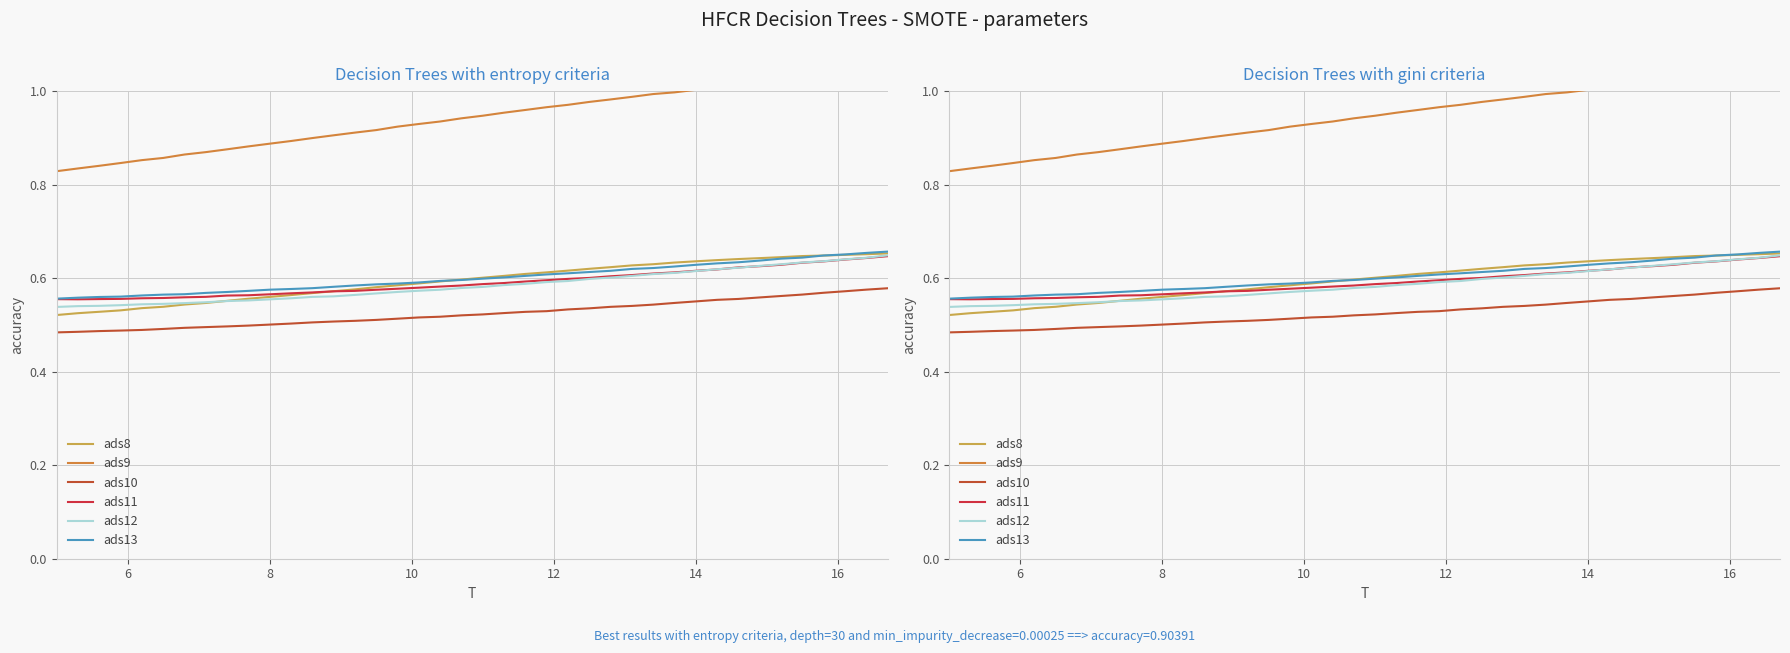

Reading left to right, list all the values displayed in this chart.

ads8: 0.5	0.5	0.5	0.5	0.5	0.5	0.5	0.5	0.6	0.6	0.6	0.6	0.6	0.6	0.6	0.6	0.6	0.6	0.6	0.6	0.6	0.6	0.6	0.6	0.6	0.6	0.6	0.6	0.6	0.6	0.6	0.6	0.6	0.6	0.6	0.6	0.6	0.6	0.7	0.7
ads9: 0.8	0.8	0.8	0.8	0.9	0.9	0.9	0.9	0.9	0.9	0.9	0.9	0.9	0.9	0.9	0.9	0.9	0.9	0.9	0.9	0.9	1.0	1.0	1.0	1.0	1.0	1.0	1.0	1.0	1.0	1.0	1.0	1.0	1.0	1.0	1.0	1.0	1.0	1.0	1.0
ads10: 0.5	0.5	0.5	0.5	0.5	0.5	0.5	0.5	0.5	0.5	0.5	0.5	0.5	0.5	0.5	0.5	0.5	0.5	0.5	0.5	0.5	0.5	0.5	0.5	0.5	0.5	0.5	0.5	0.5	0.5	0.6	0.6	0.6	0.6	0.6	0.6	0.6	0.6	0.6	0.6
ads11: 0.6	0.6	0.6	0.6	0.6	0.6	0.6	0.6	0.6	0.6	0.6	0.6	0.6	0.6	0.6	0.6	0.6	0.6	0.6	0.6	0.6	0.6	0.6	0.6	0.6	0.6	0.6	0.6	0.6	0.6	0.6	0.6	0.6	0.6	0.6	0.6	0.6	0.6	0.6	0.6
ads12: 0.5	0.5	0.5	0.5	0.5	0.5	0.5	0.5	0.6	0.6	0.6	0.6	0.6	0.6	0.6	0.6	0.6	0.6	0.6	0.6	0.6	0.6	0.6	0.6	0.6	0.6	0.6	0.6	0.6	0.6	0.6	0.6	0.6	0.6	0.6	0.6	0.6	0.6	0.6	0.6
ads13: 0.6	0.6	0.6	0.6	0.6	0.6	0.6	0.6	0.6	0.6	0.6	0.6	0.6	0.6	0.6	0.6	0.6	0.6	0.6	0.6	0.6	0.6	0.6	0.6	0.6	0.6	0.6	0.6	0.6	0.6	0.6	0.6	0.6	0.6	0.6	0.6	0.6	0.7	0.7	0.7